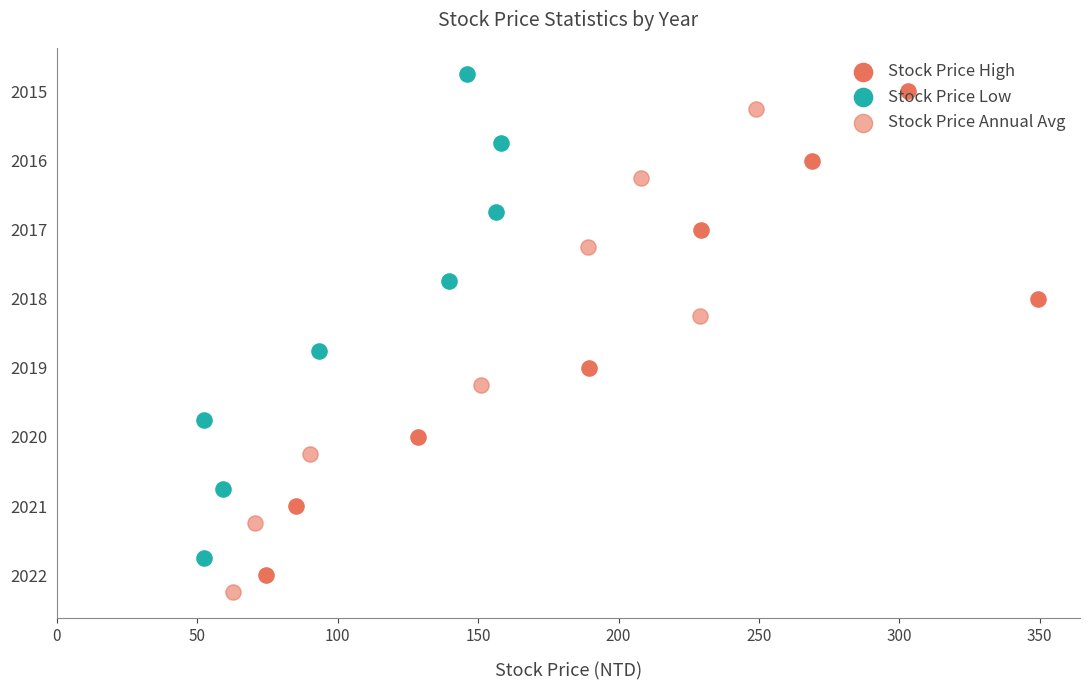

What are all the series names shown in the legend?

Stock Price High, Stock Price Low, Stock Price Annual Avg